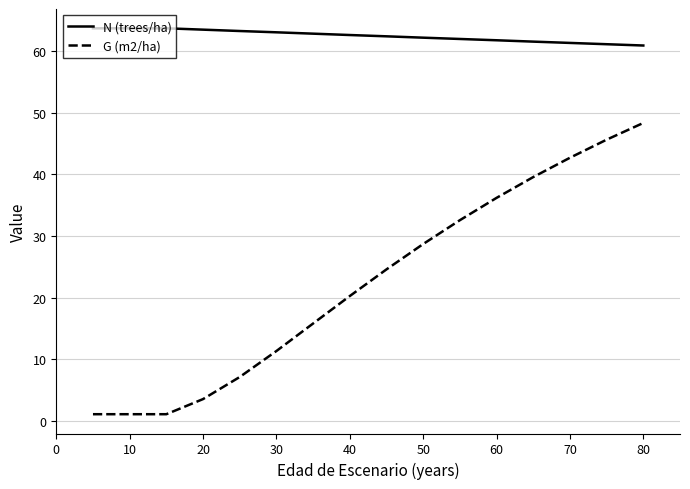

How many values in the G (m2/ha) series exceed 20?

9